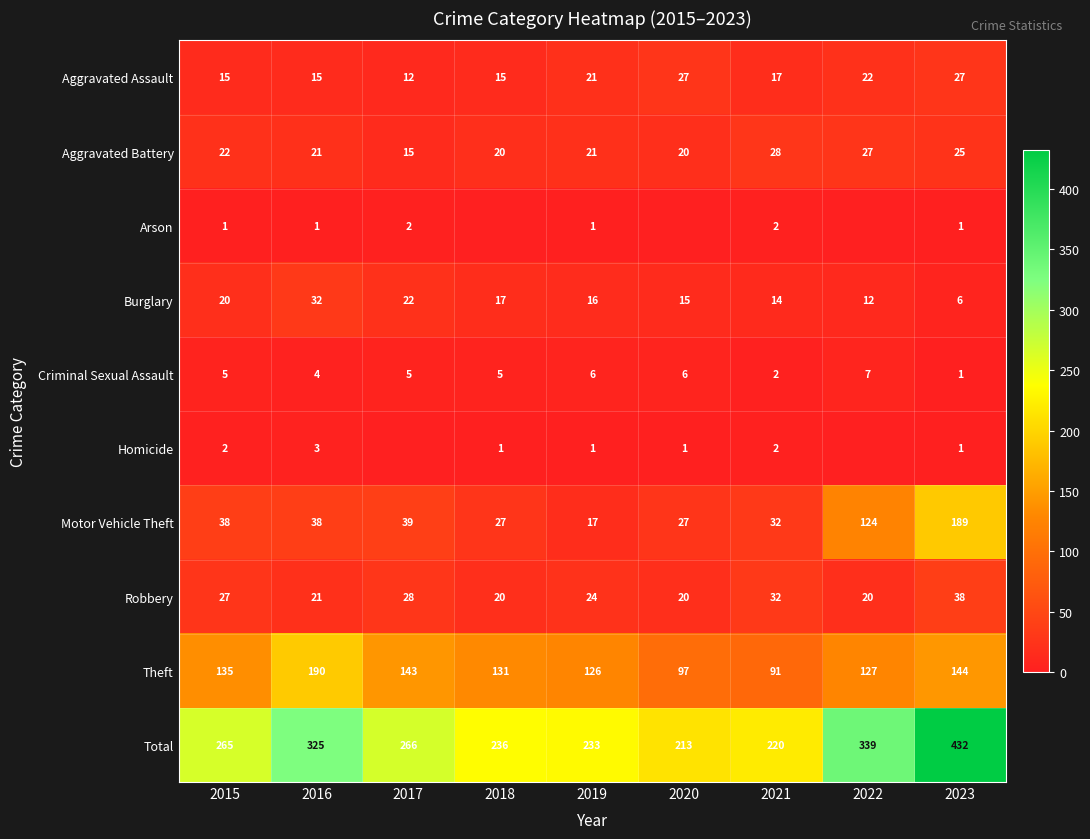

What is the difference between the Robbery values at 2021 and 2023?

6